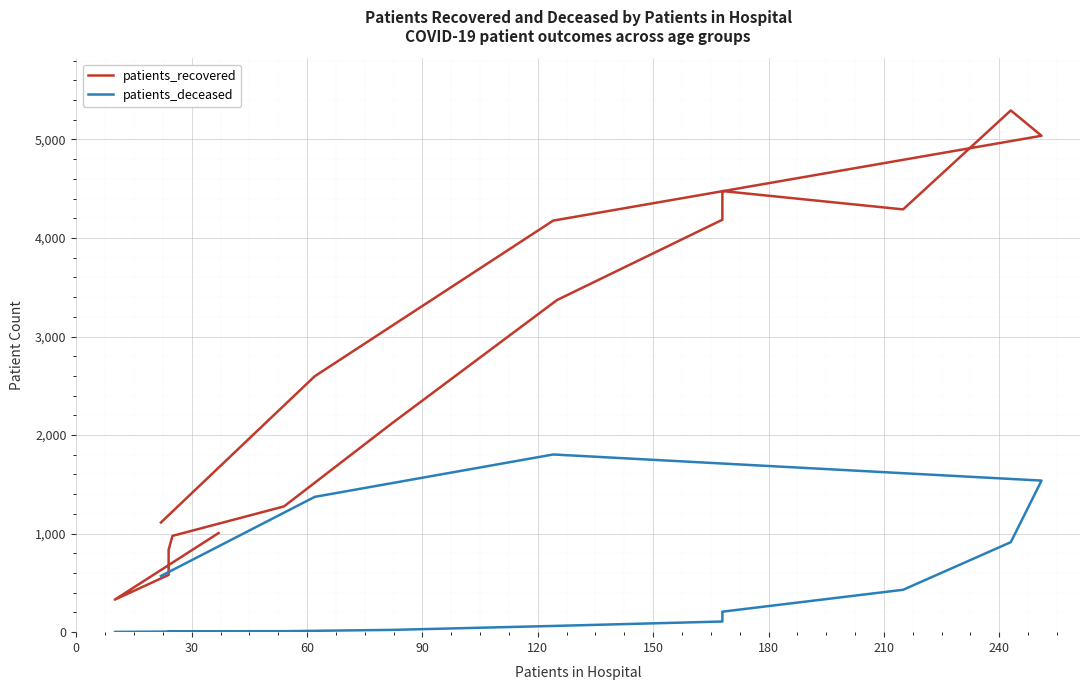

What is the value of the patients_recovered point at the 8th from the left?

3370